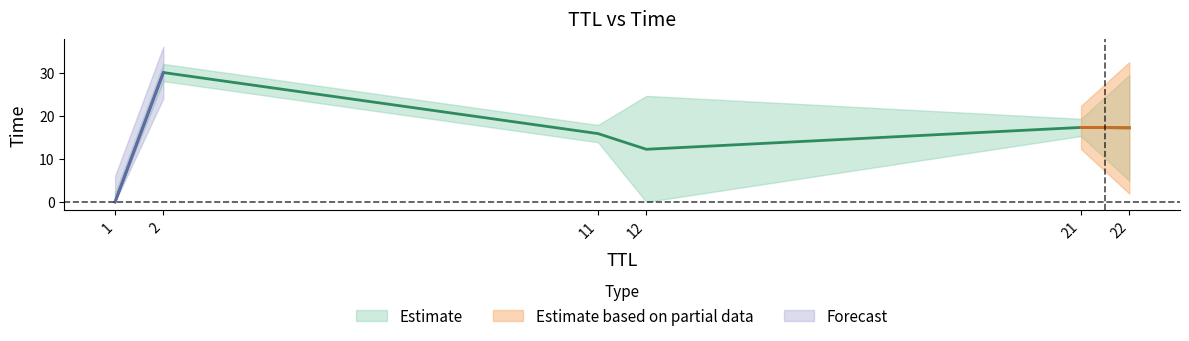

True or false: the data shows 1.2 at 12.

False